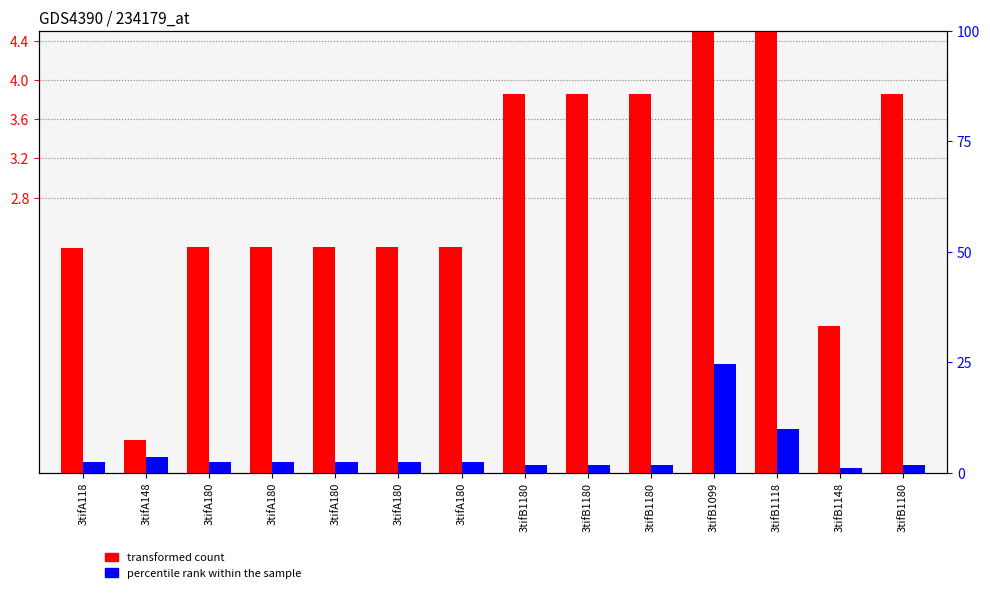

How many groups of bars are there?

14